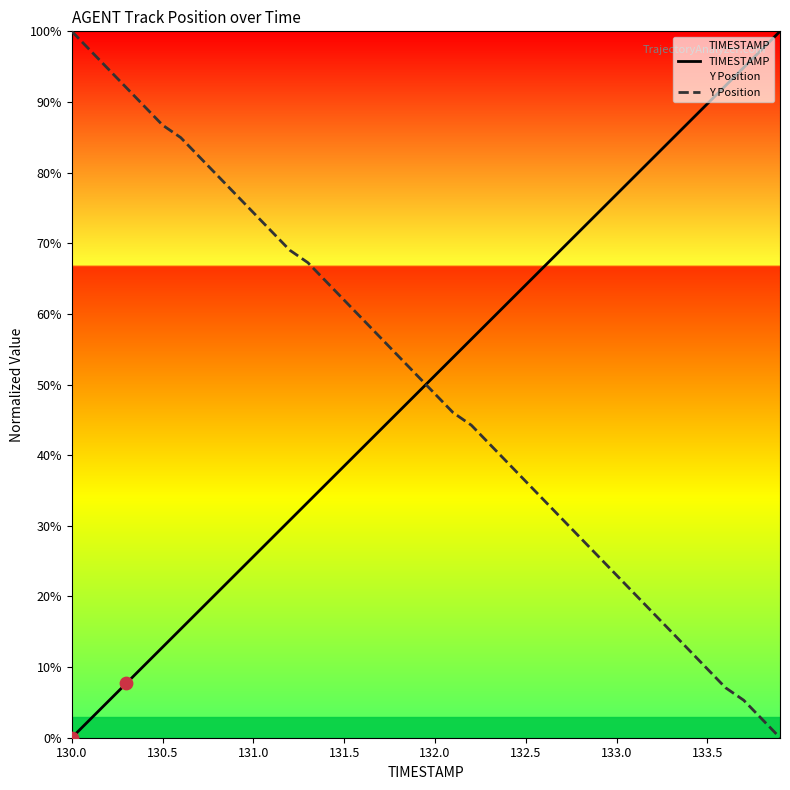

What are all the series names shown in the legend?

TIMESTAMP, Y Position